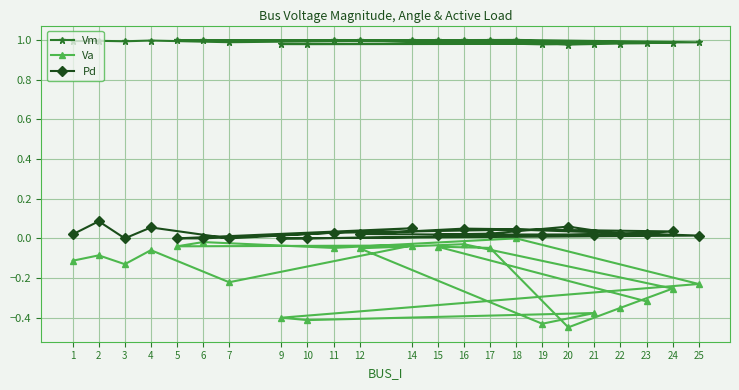

True or false: Pd and Vm intersect in this chart.

False